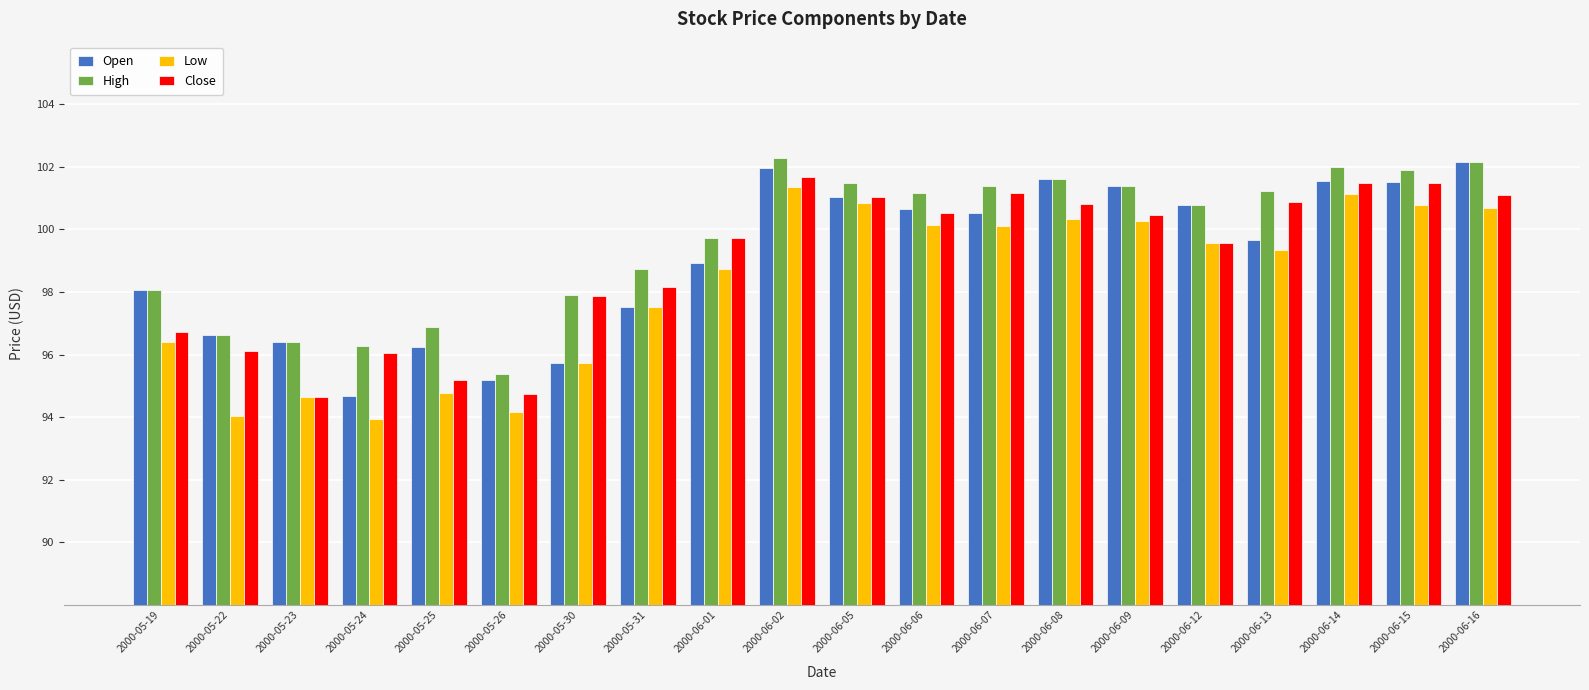

At how many categories does at least one series exceed 94?

20